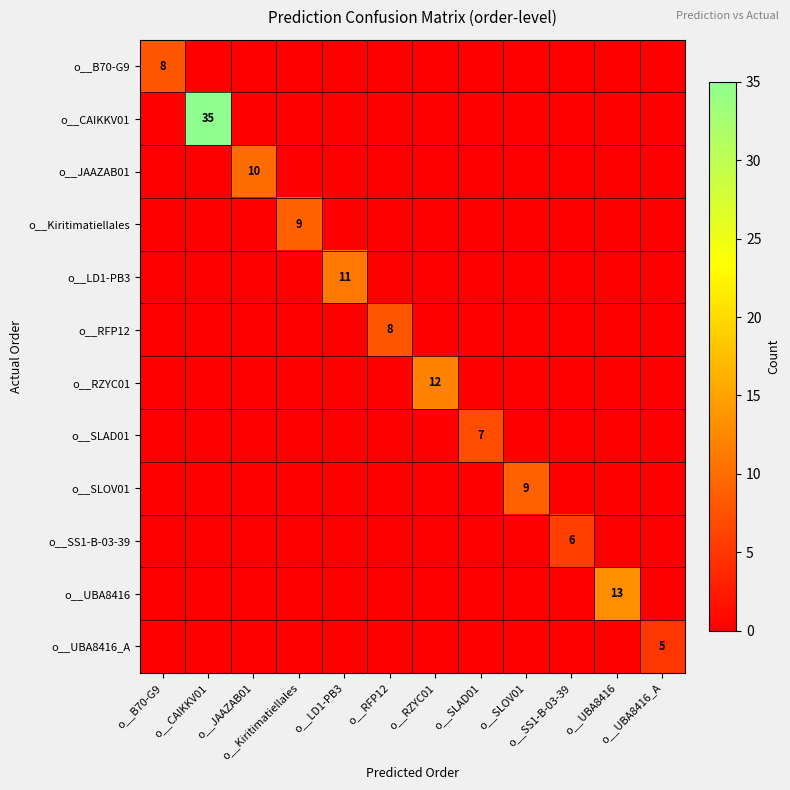

How many values in the o__JAAZAB01 series exceed 0?

1